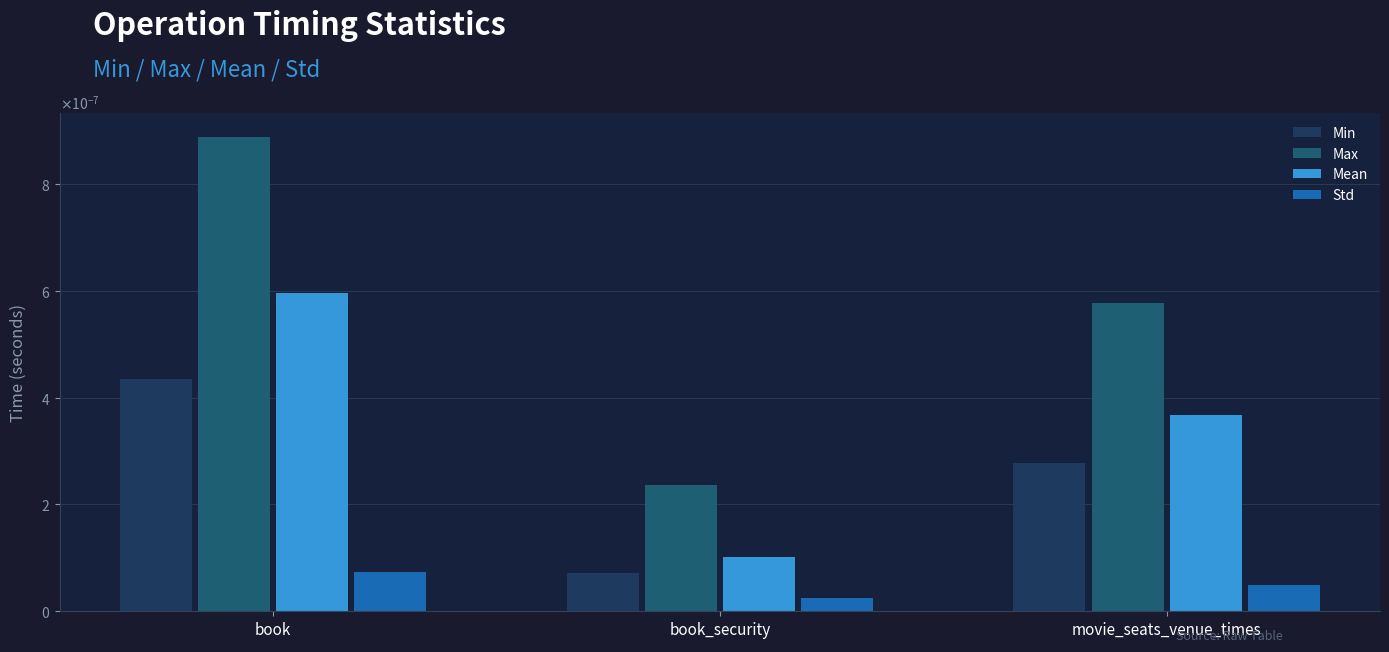

Are the bars grouped side by side (vs. stacked)?

Yes